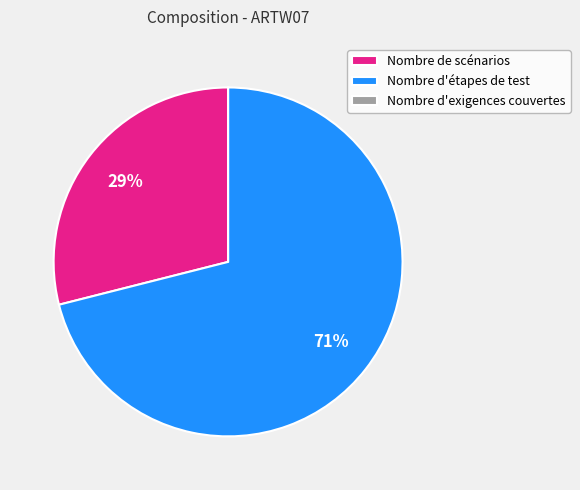

What is the largest slice in the pie chart?

Nombre d'étapes de test